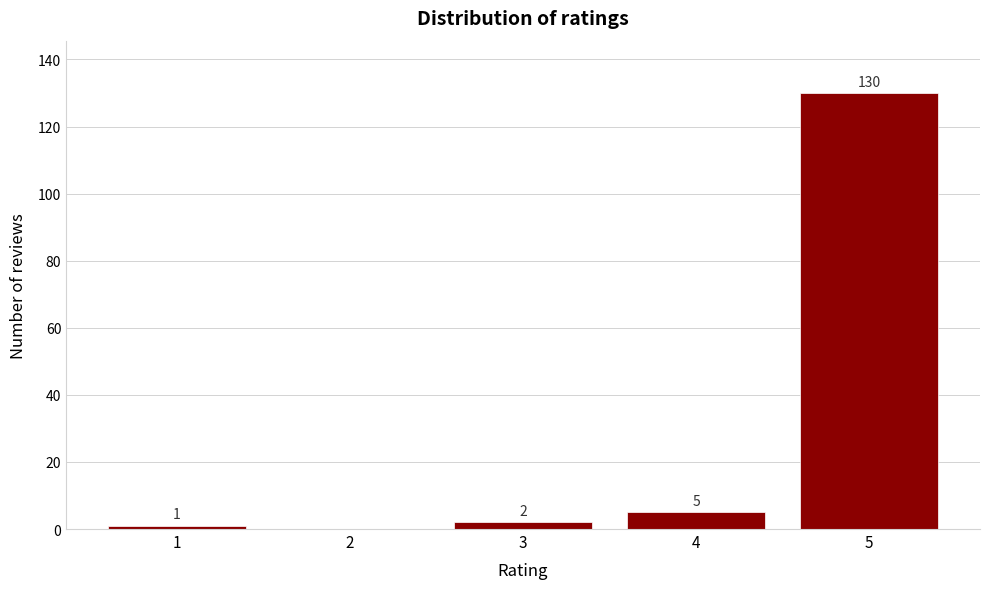

Reading right to left, transcribe all the data shown in this chart.

5=130	4=5	3=2	2=0	1=1